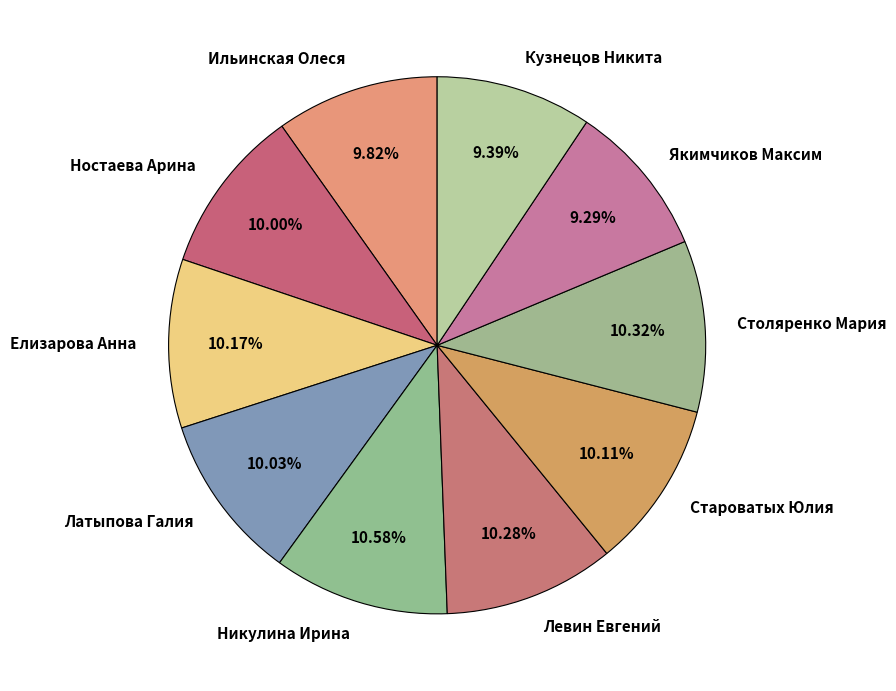

Is there any slice that represents more than half of the pie?

No